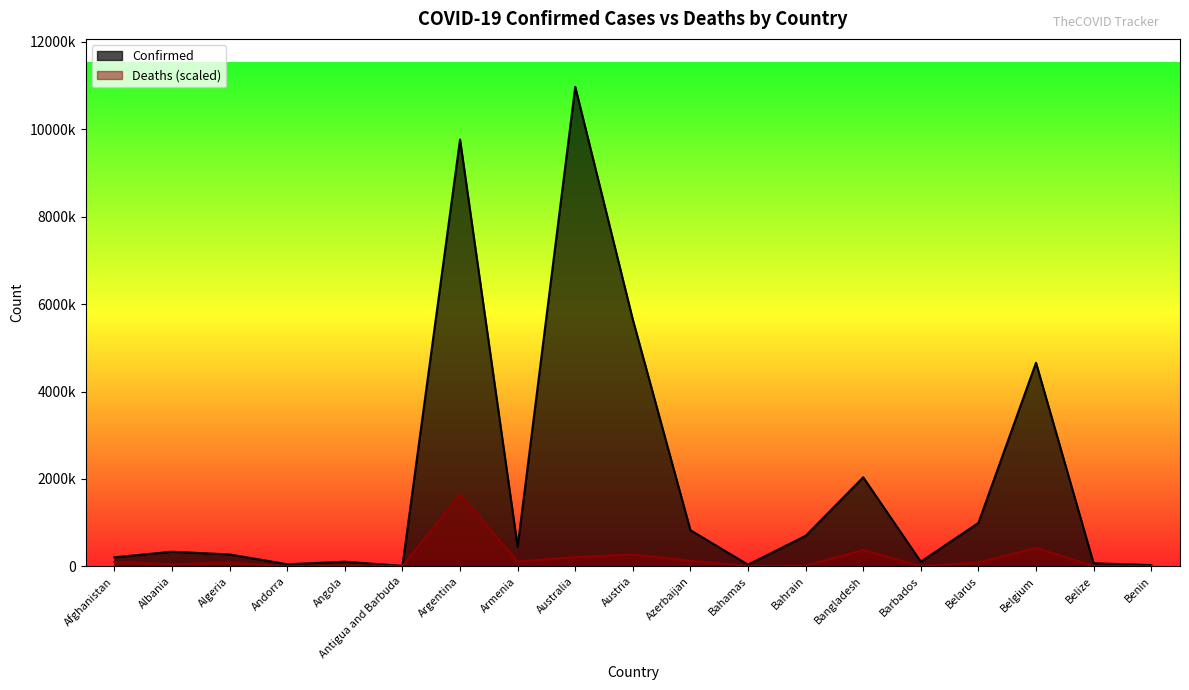

What is the label of the 9th point from the right?

Azerbaijan